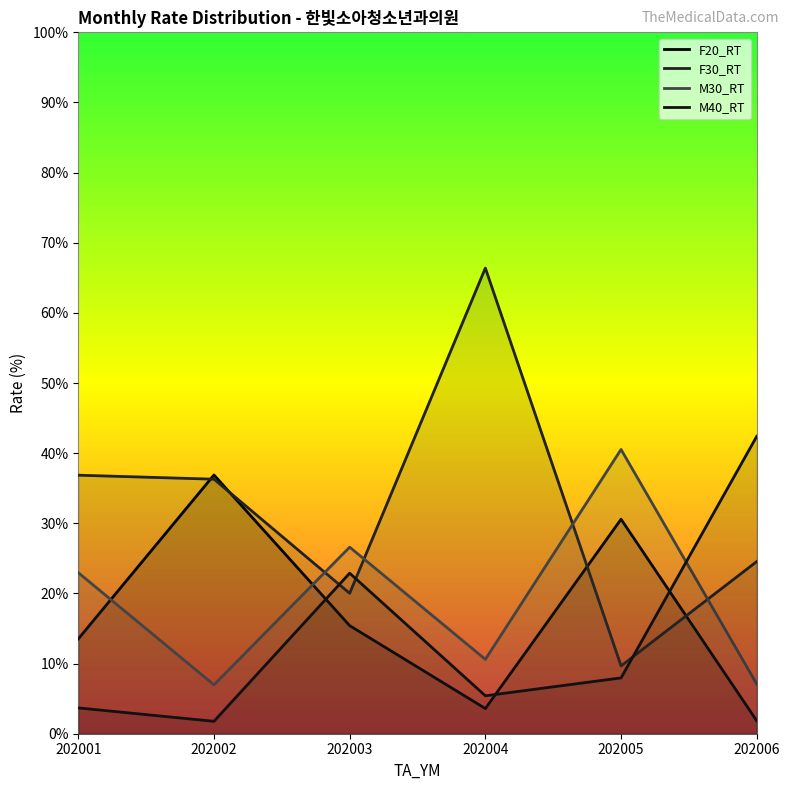

What is the average value of the F30_RT series?

32.3